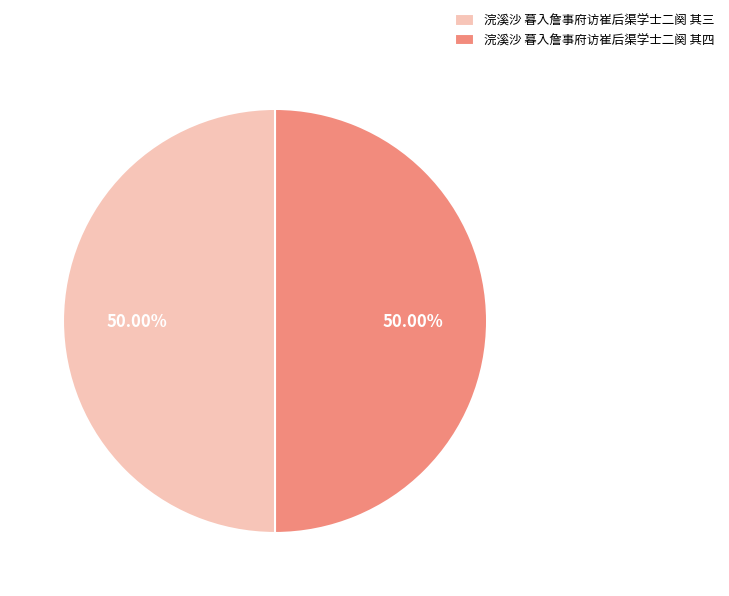

What is the ratio of the value at 浣溪沙 暮入詹事府访崔后渠学士二阕 其三 to the value at 浣溪沙 暮入詹事府访崔后渠学士二阕 其四?

1.0